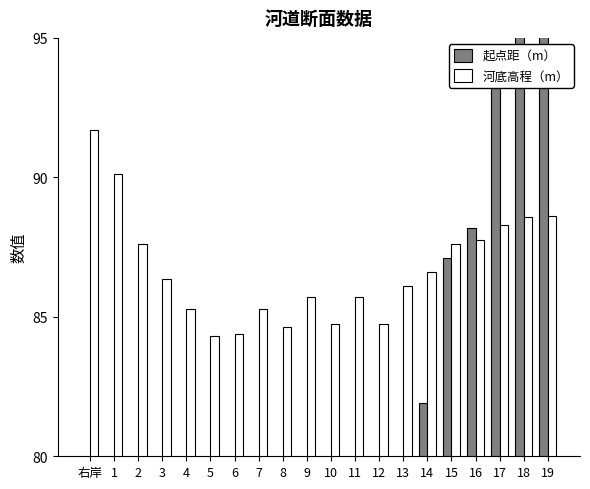

At which label does 起点距（m） reach its minimum?

右岸